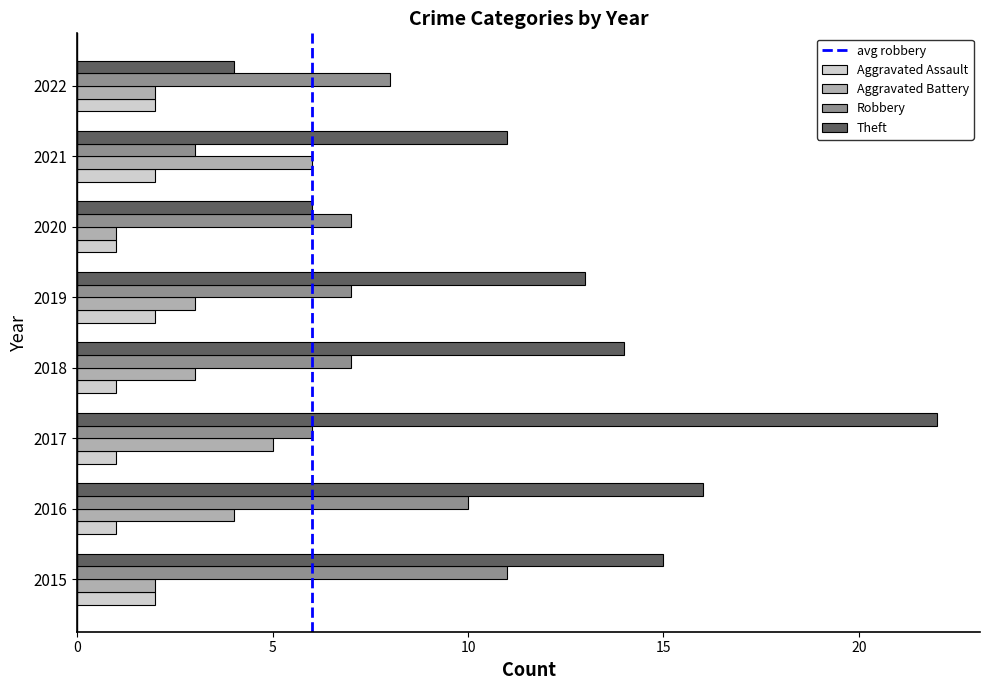

What is the maximum value shown in the chart?

22